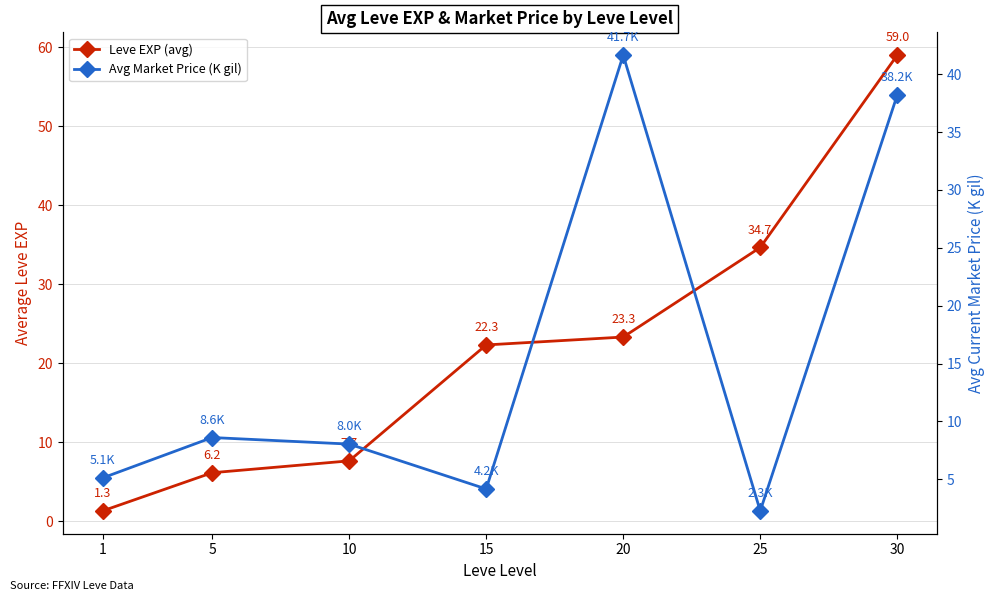

Which series has the largest total across all categories?

Leve EXP (avg)